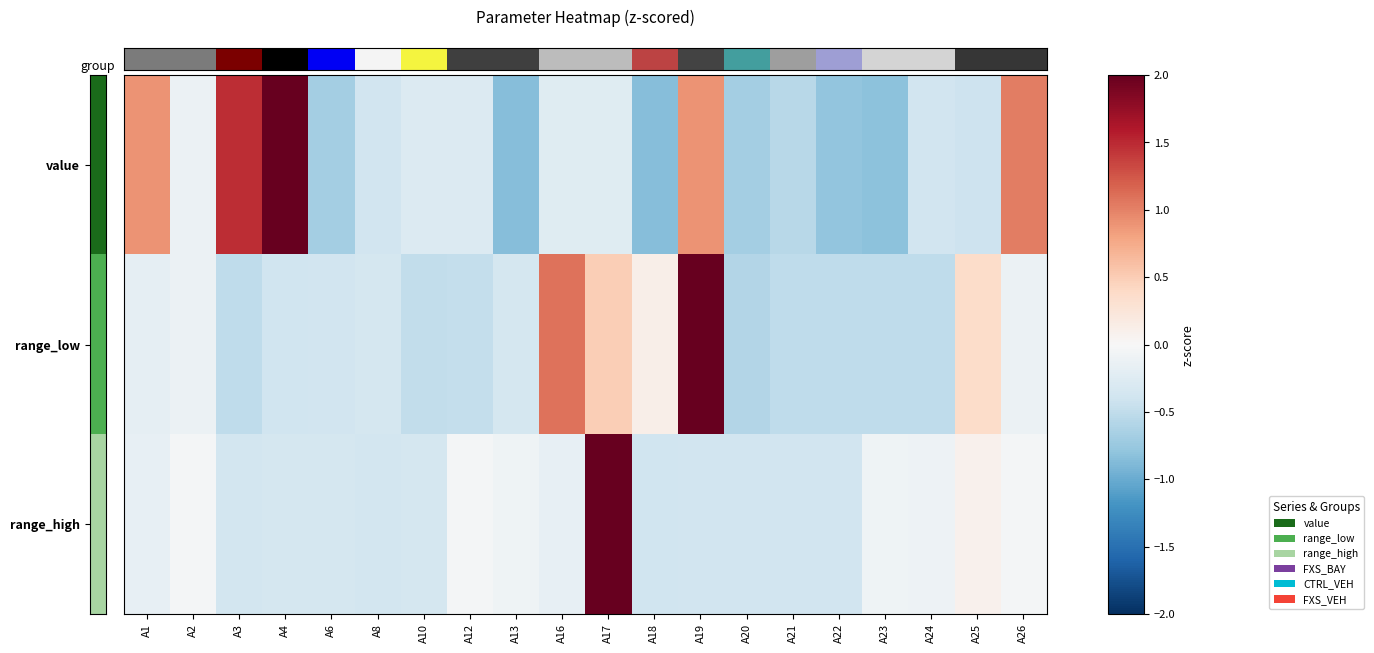

Reading left to right, transcribe all the data shown in this chart.

row_0: 0.9	-0.1	1.5	3.2	-0.7	-0.4	-0.3	-0.3	-0.8	-0.2	-0.2	-0.8	0.9	-0.7	-0.6	-0.8	-0.8	-0.4	-0.4	1.0
row_1: -0.2	-0.1	-0.5	-0.4	-0.4	-0.4	-0.5	-0.5	-0.4	1.1	0.5	0.1	4.0	-0.6	-0.5	-0.5	-0.5	-0.5	0.4	-0.1
row_2: -0.2	-0.0	-0.4	-0.4	-0.4	-0.4	-0.4	-0.0	-0.1	-0.2	4.3	-0.4	-0.4	-0.4	-0.4	-0.4	-0.1	-0.1	0.1	-0.0